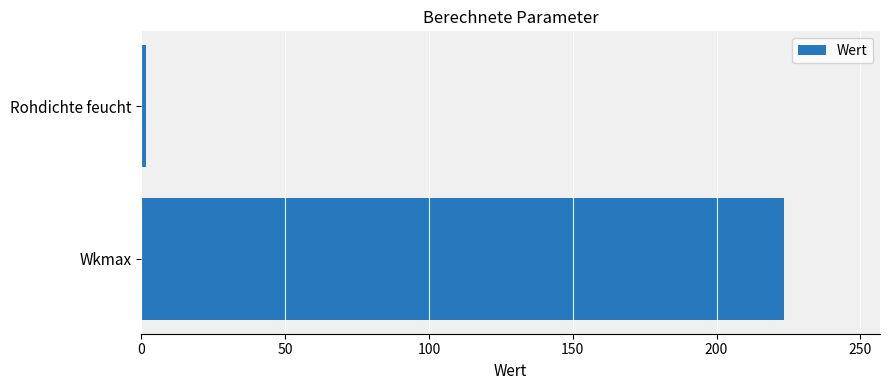

Reading bottom to top, extract all data points from this chart.

Wkmax=223.3	Rohdichte feucht=1.5